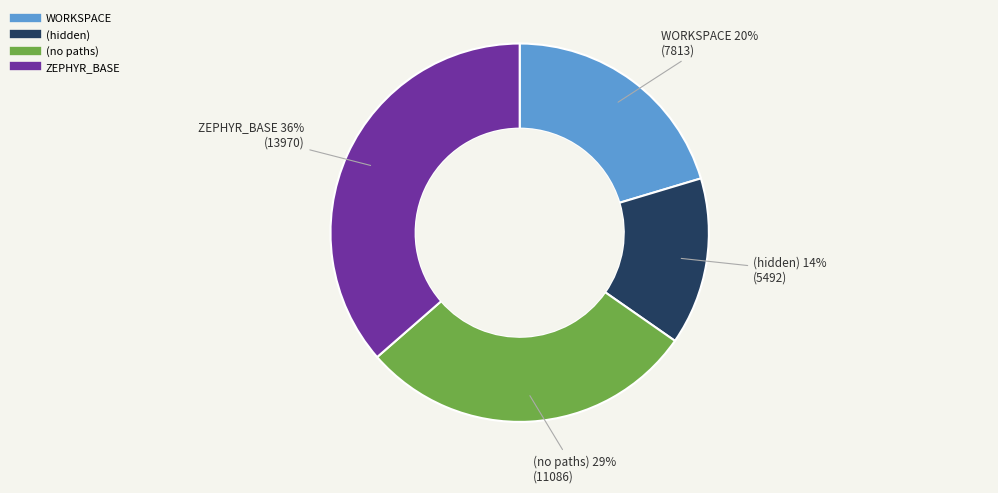

How many slices are in this pie chart?

4